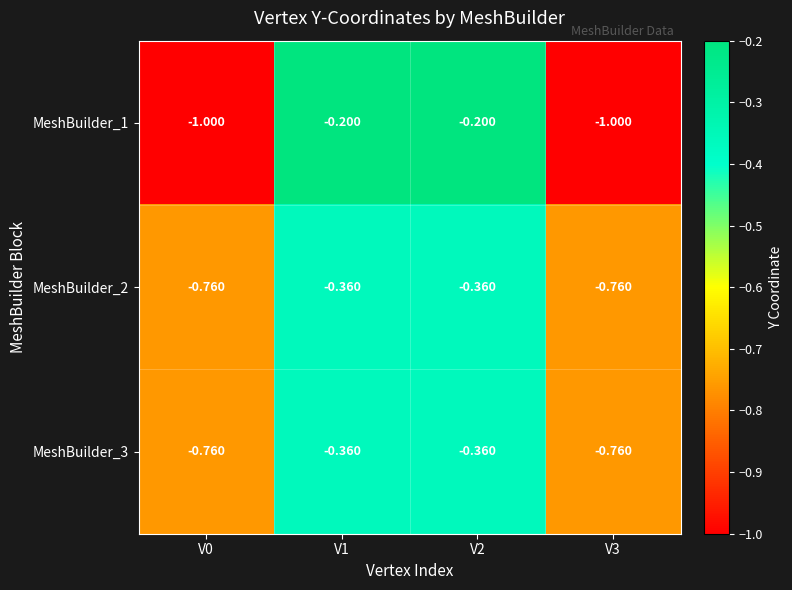

Is the value of MeshBuilder_1 at V1 greater than the value of MeshBuilder_3 at V1?

Yes